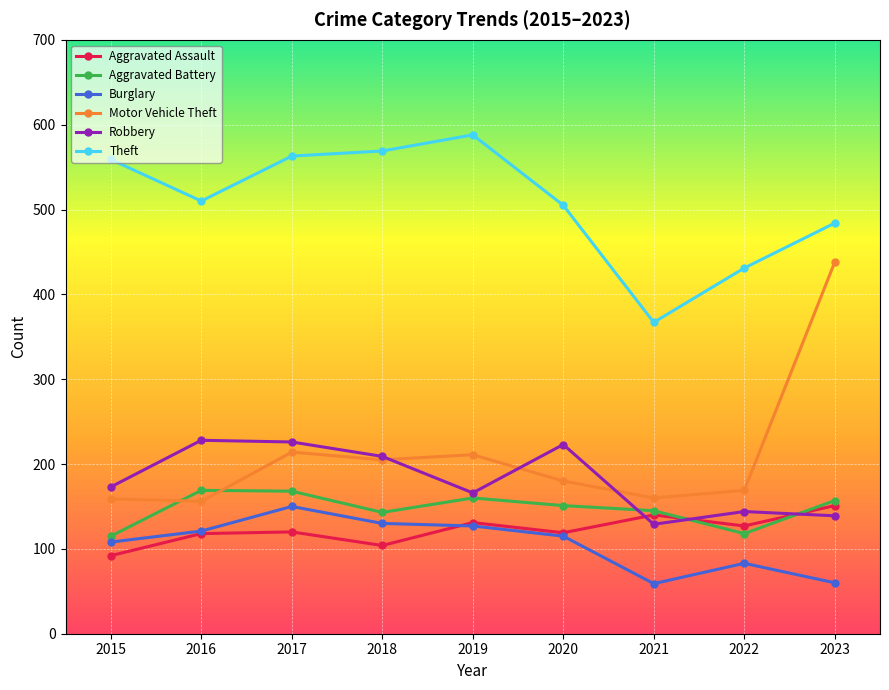

Which series has the widest spread of values?

Motor Vehicle Theft